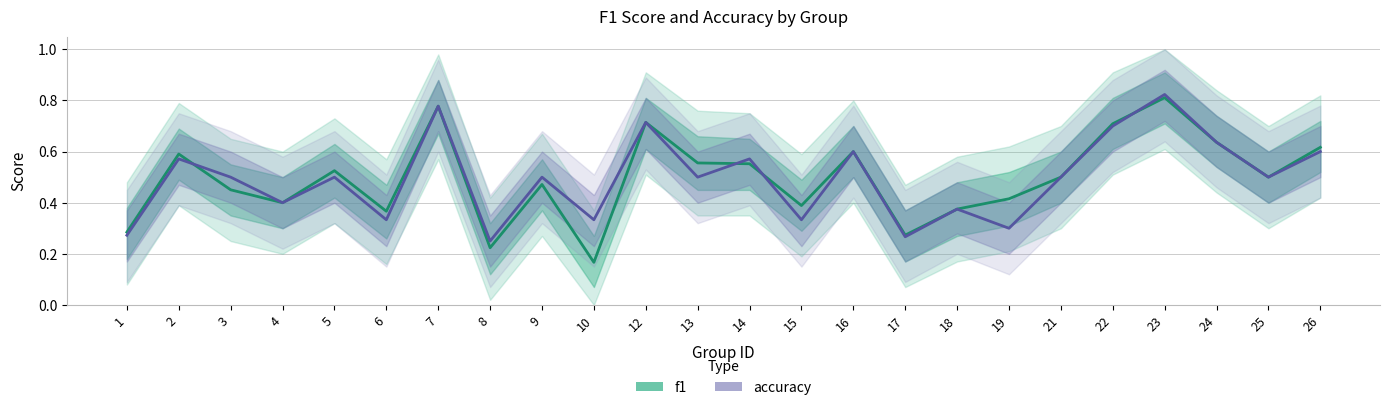

In f1, how many points are higher than both neighbors (excluding endpoints)?

7